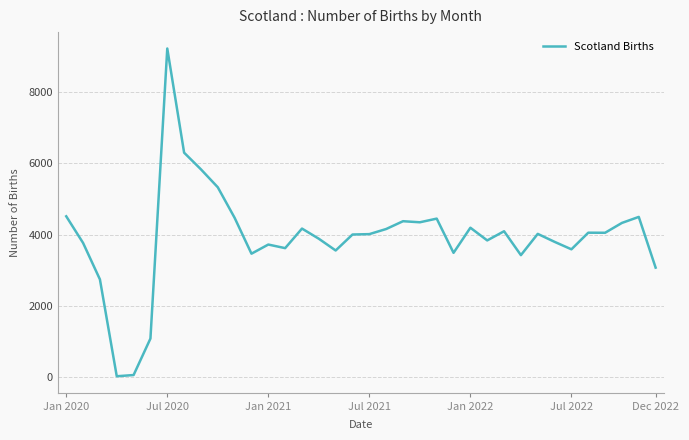

What is the difference between the maximum and minimum values?

9215